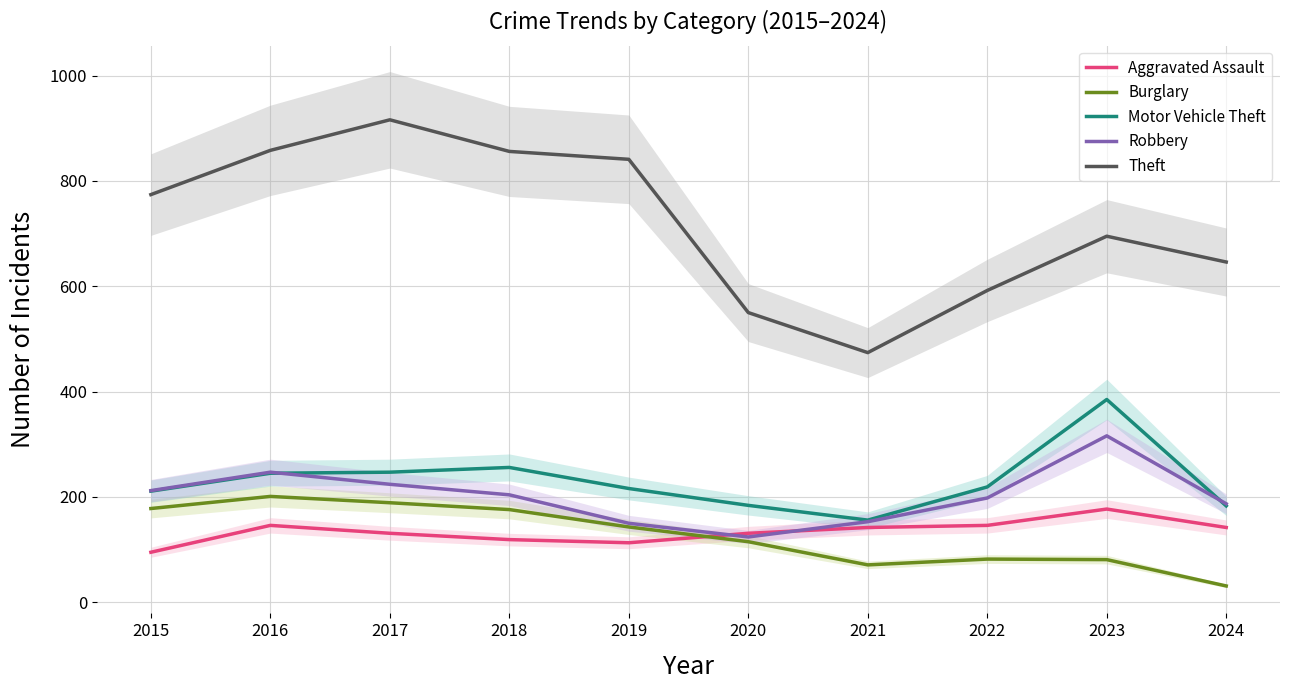

What is the lowest value of the Aggravated Assault series?

95